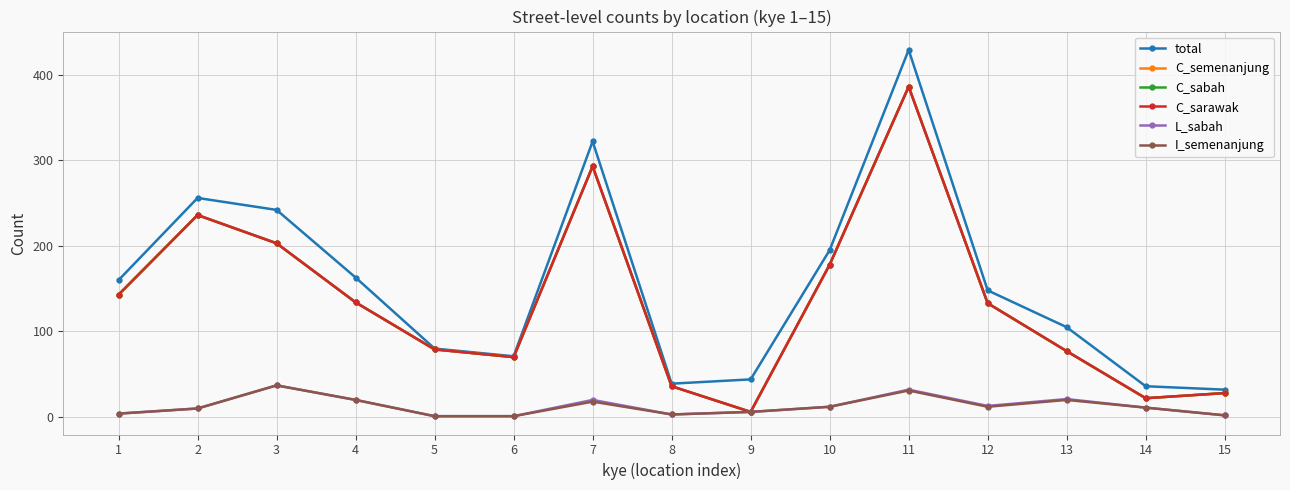

At which category is the sum across all series the highest?

11